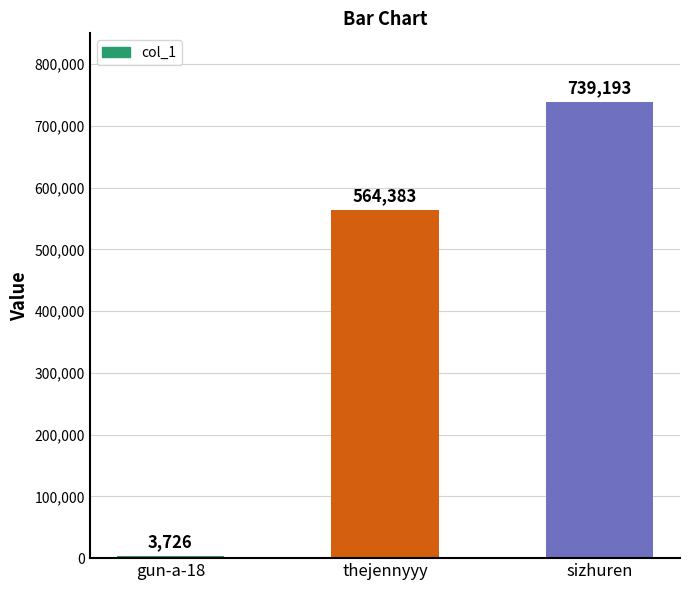

List the labels in order of value, largest first.

sizhuren, thejennyyy, gun-a-18